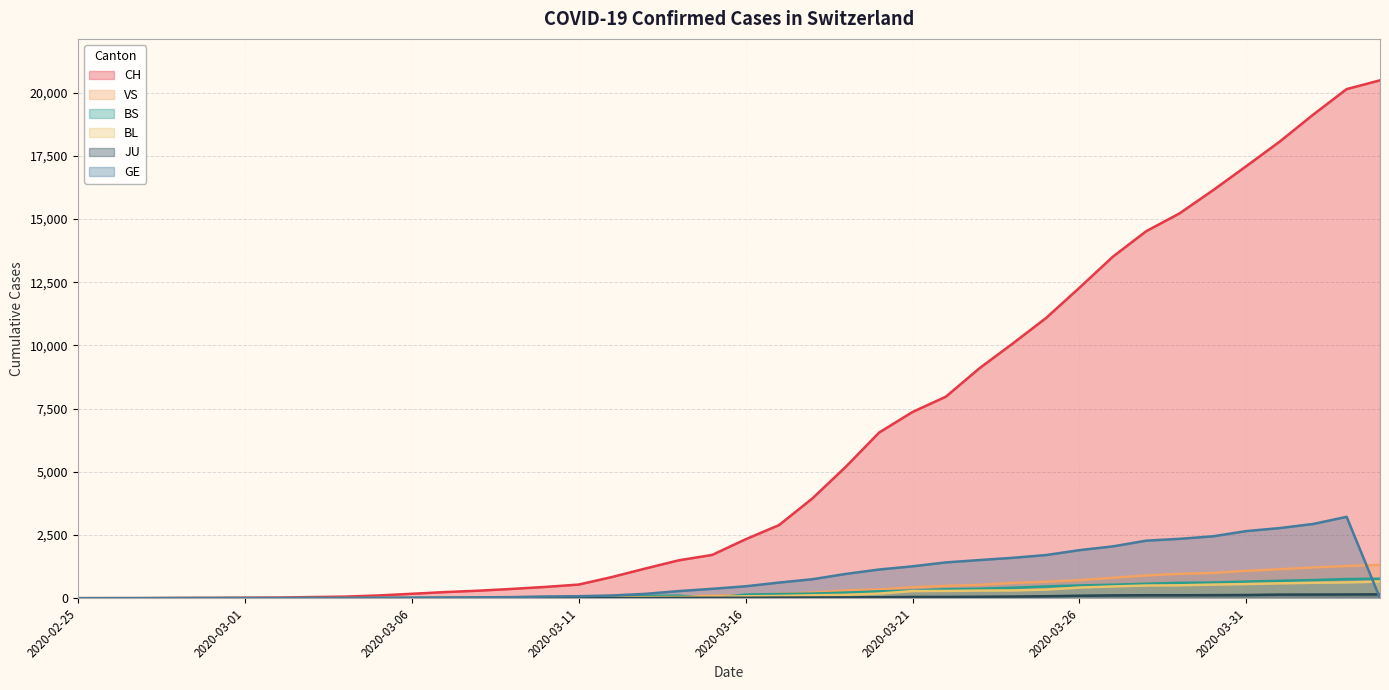

Rank the categories by CH value from lowest to highest.

2020-02-25, 2020-02-26, 2020-02-27, 2020-02-28, 2020-02-29, 2020-03-01, 2020-03-02, 2020-03-03, 2020-03-04, 2020-03-05, 2020-03-06, 2020-03-07, 2020-03-08, 2020-03-09, 2020-03-10, 2020-03-11, 2020-03-12, 2020-03-13, 2020-03-14, 2020-03-15, 2020-03-16, 2020-03-17, 2020-03-18, 2020-03-19, 2020-03-20, 2020-03-21, 2020-03-22, 2020-03-23, 2020-03-24, 2020-03-25, 2020-03-26, 2020-03-27, 2020-03-28, 2020-03-29, 2020-03-30, 2020-03-31, 2020-04-01, 2020-04-02, 2020-04-03, 2020-04-04